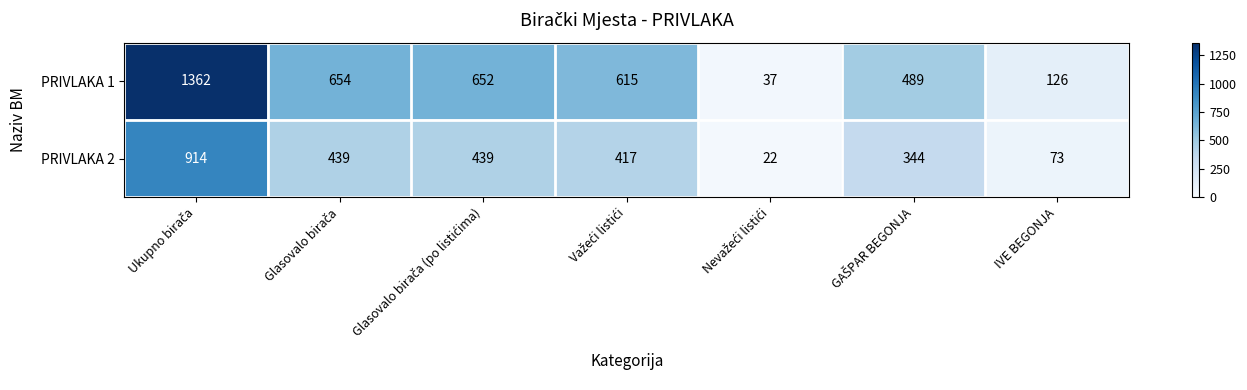

What is the greatest value displayed?

1362